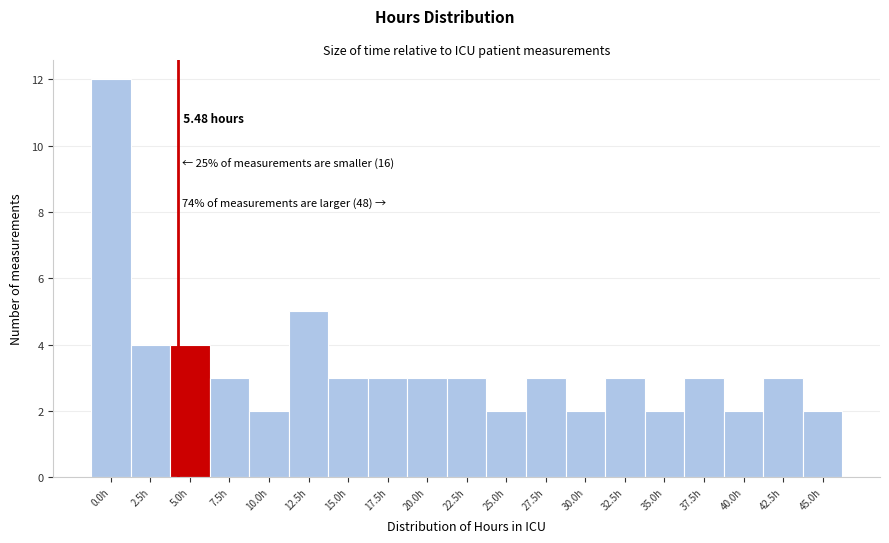

What is the average value?

3